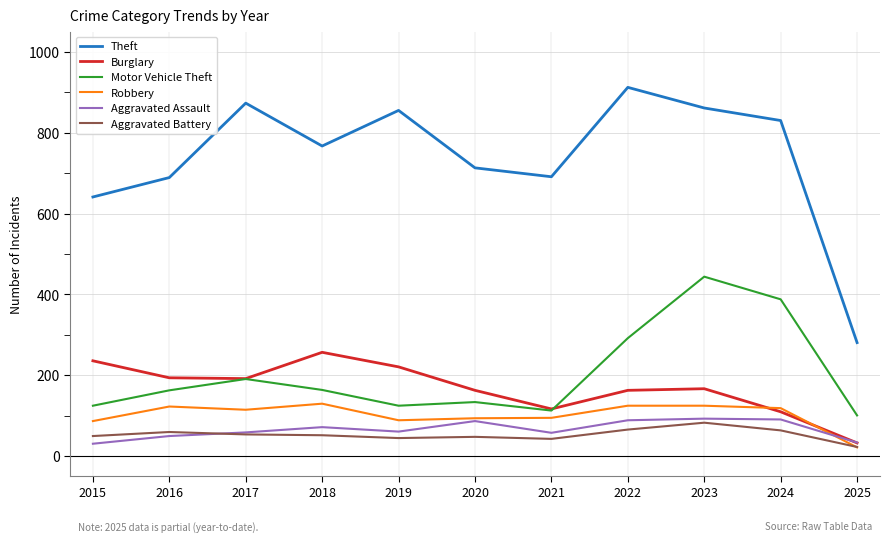

Between 2015 and 2017, which series saw the biggest shift?

Theft